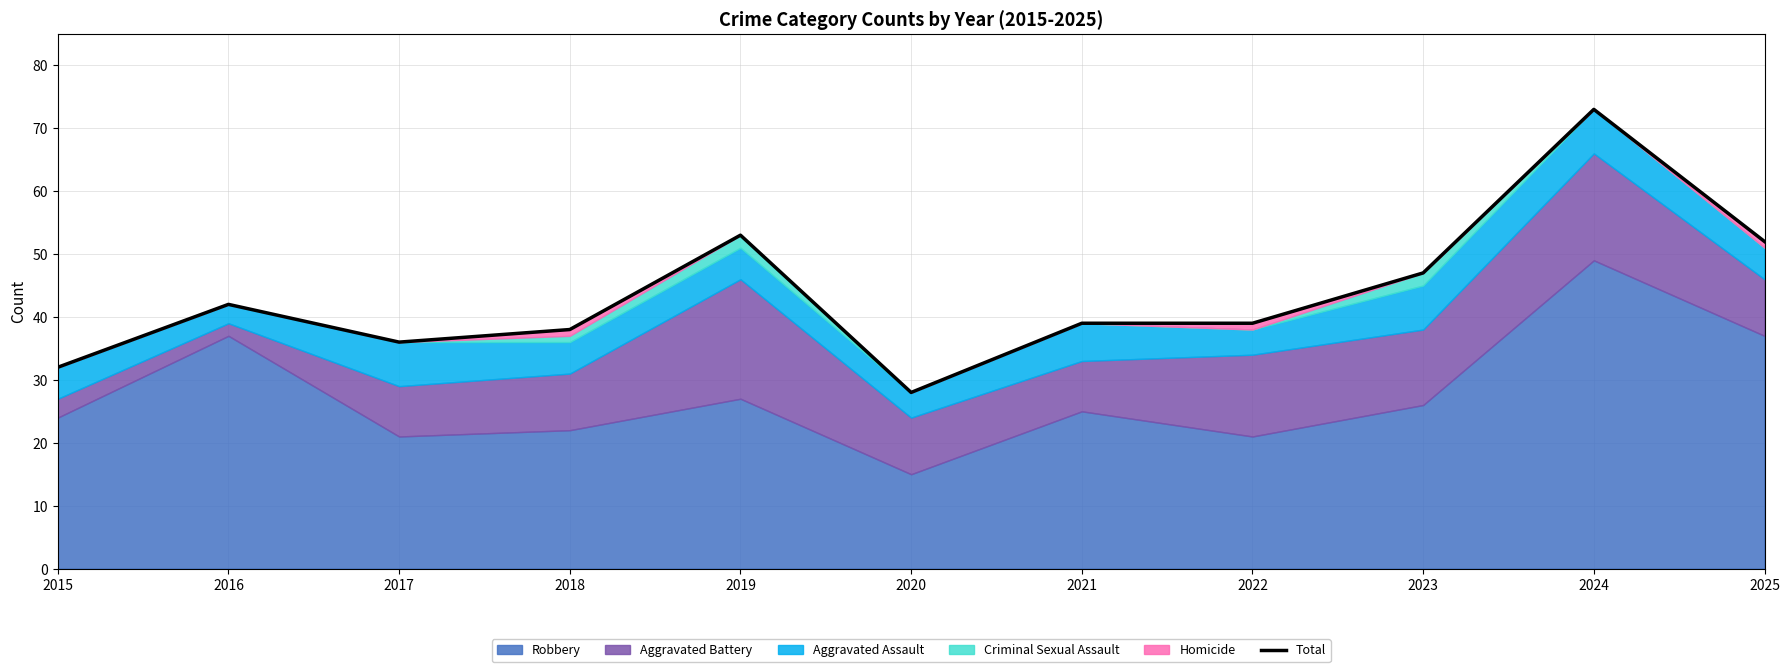

Reading left to right, extract all data points from this chart.

32	42	36	38	53	28	39	39	47	73	52